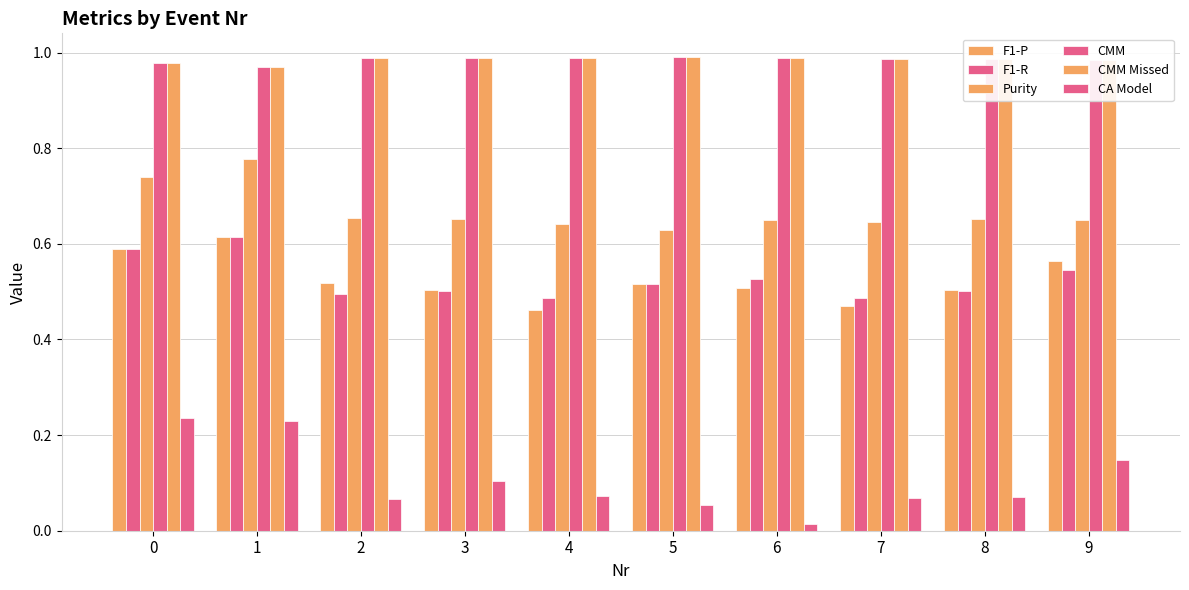

Count the number of data series in this chart.

6